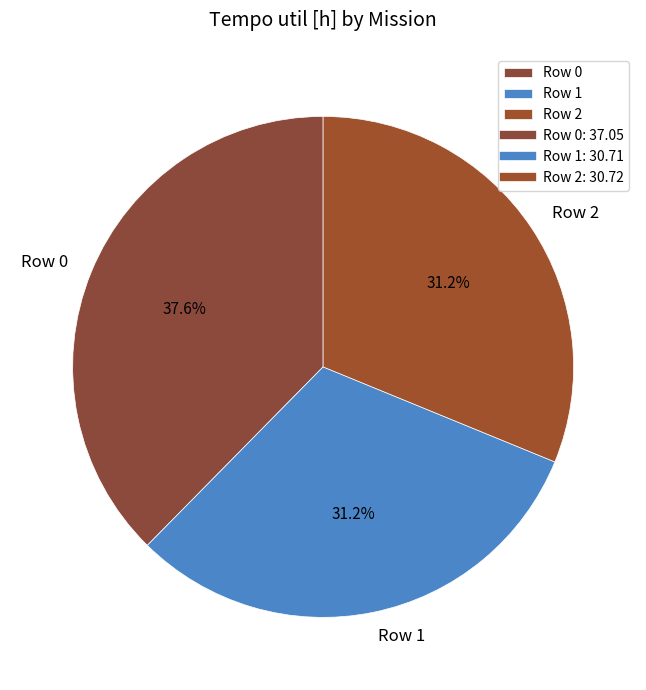

To the nearest percent, what is the average slice percentage?

33%